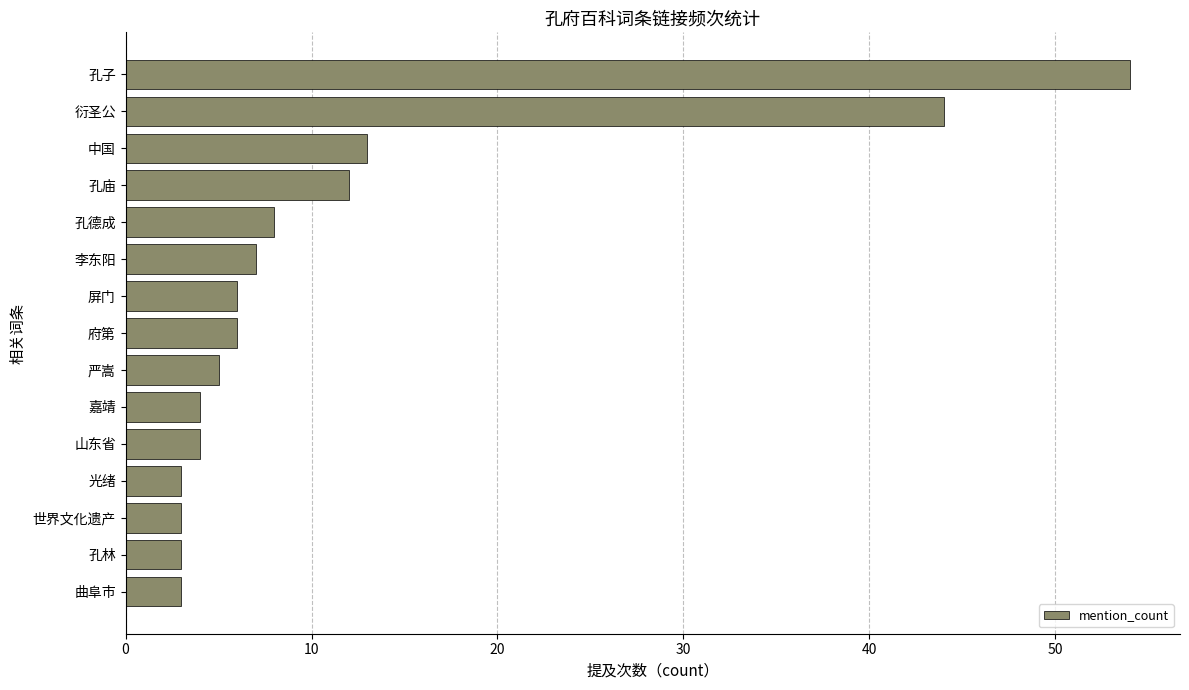

Approximately how many times larger is the value at 衍圣公 compared to 中国?

3.4